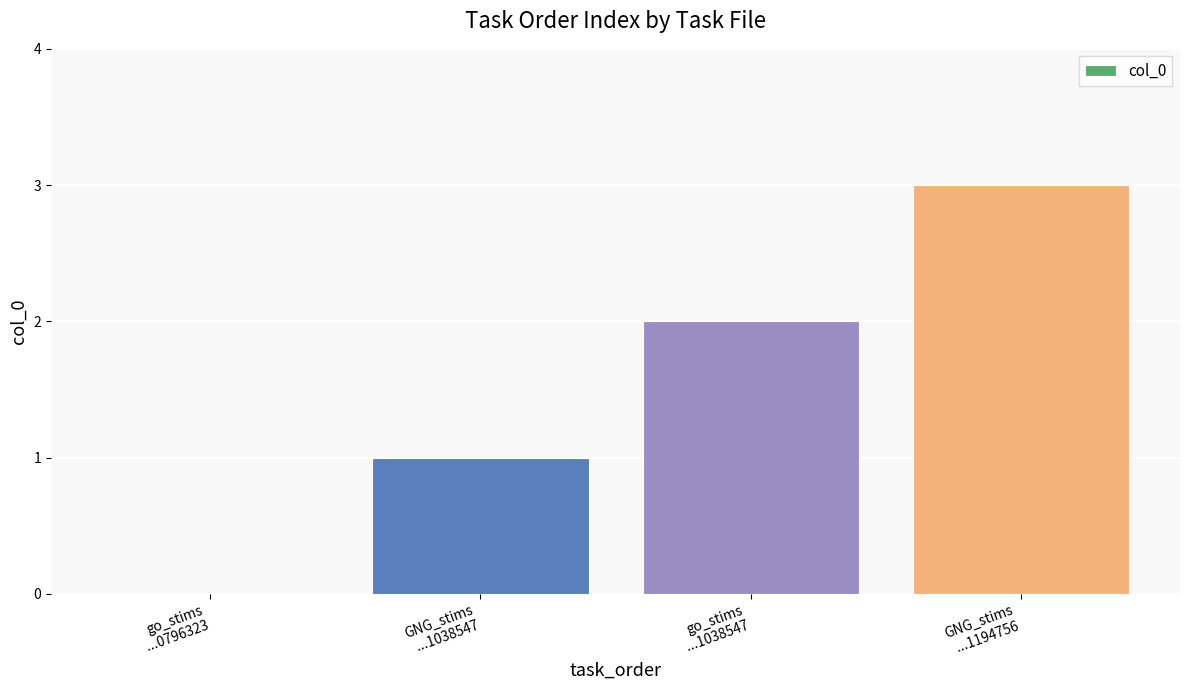

True or false: the data shows 5 at GNG_stims
...1194756.

False